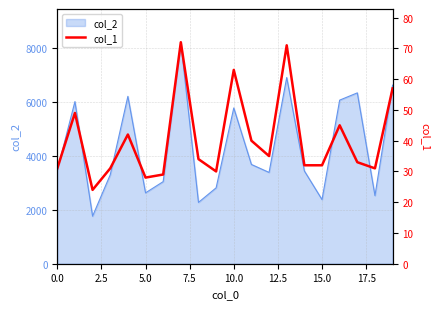

What is the lowest value of the col_2 series?

1761